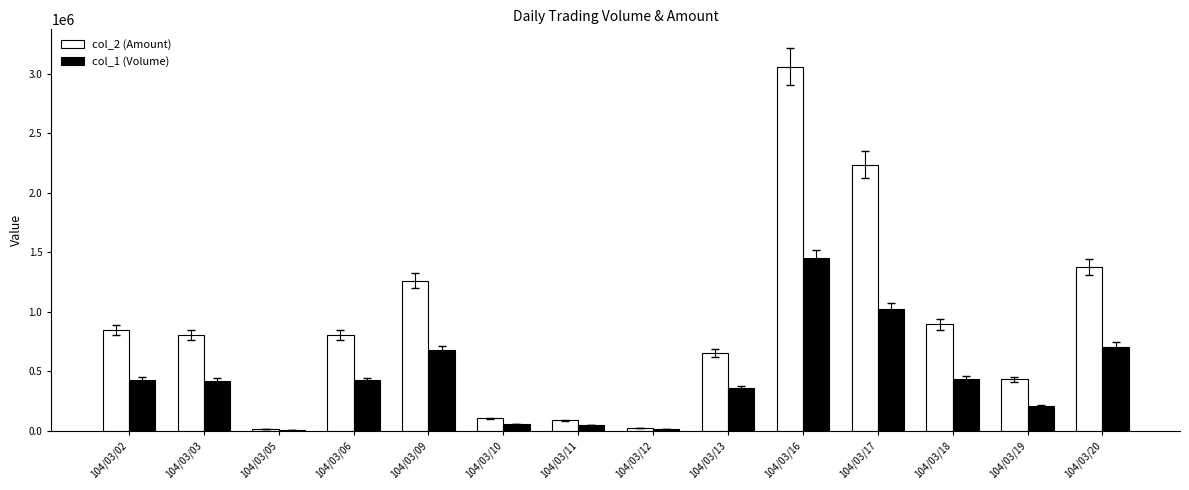

How many groups of bars are there?

14